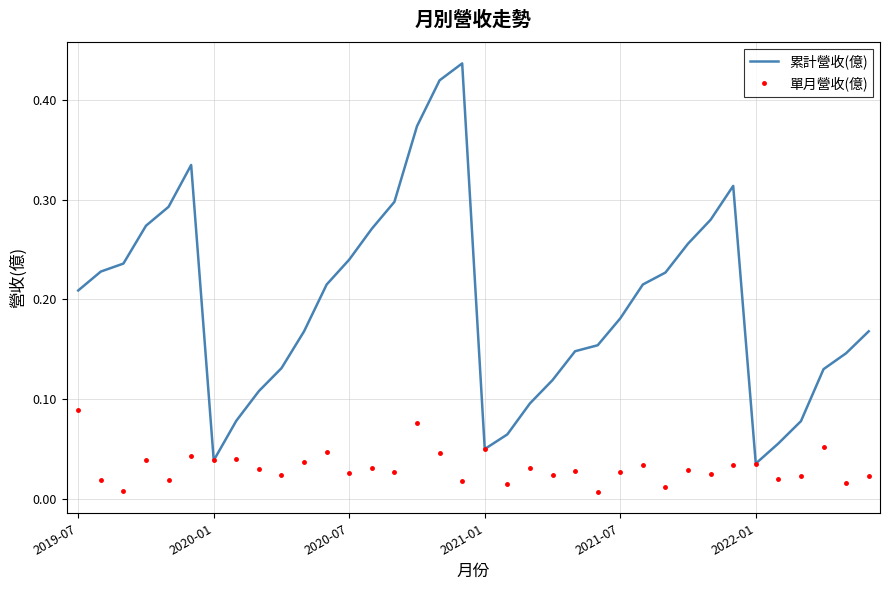

Count the number of categories in the chart.

36